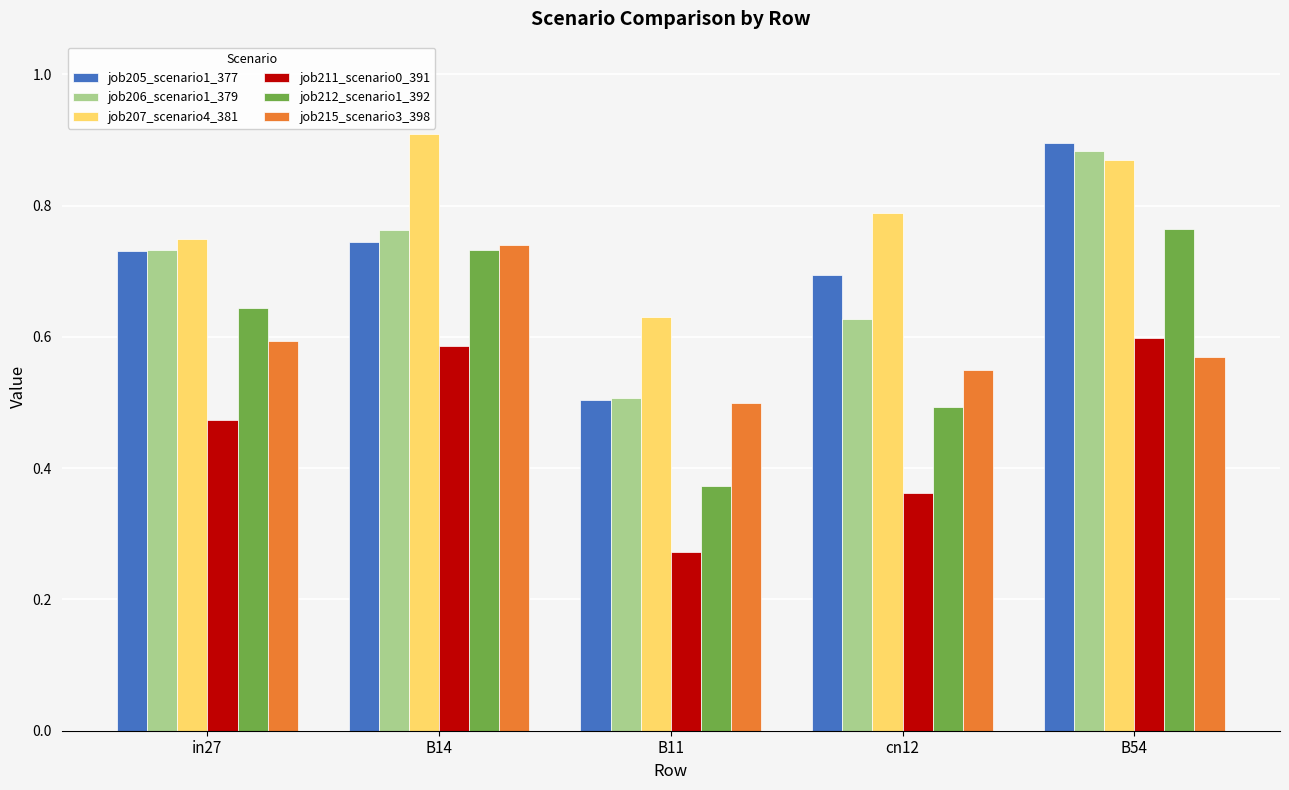

True or false: job212_scenario1_392 has a value of 0.7 at cn12.

False